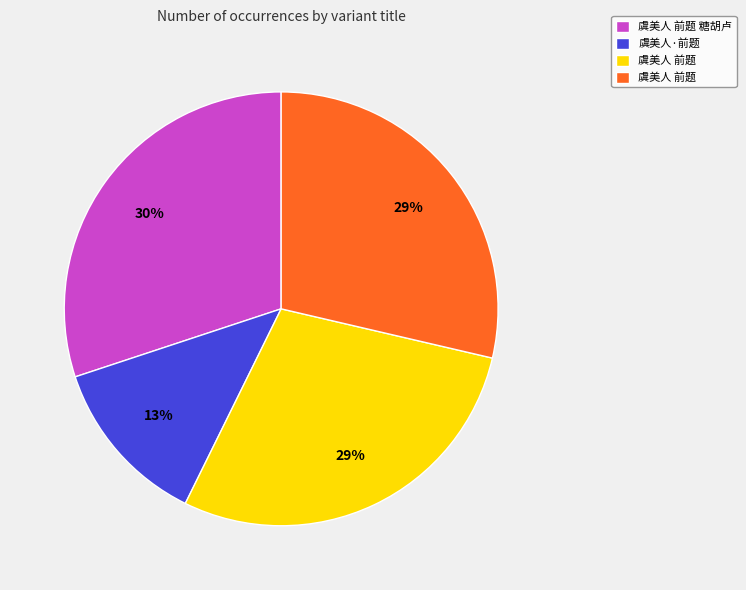

To the nearest percent, what is the average slice percentage?

25%